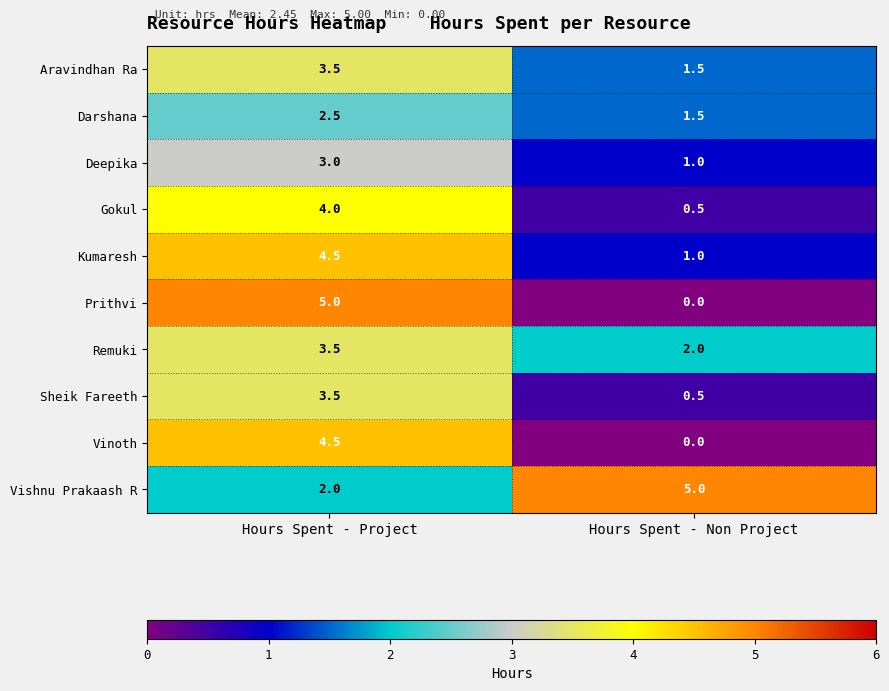

True or false: Kumaresh has a value of 1.7 at Hours Spent - Non Project.

False